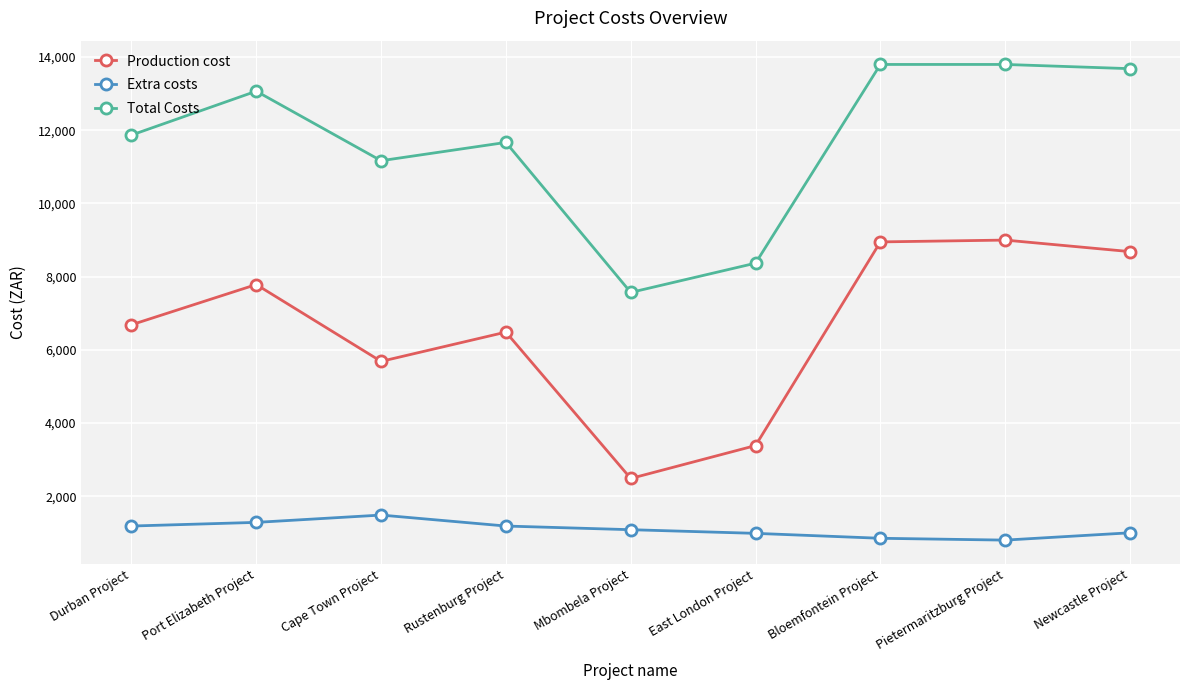

How many values in the Extra costs series are below 1084?

4